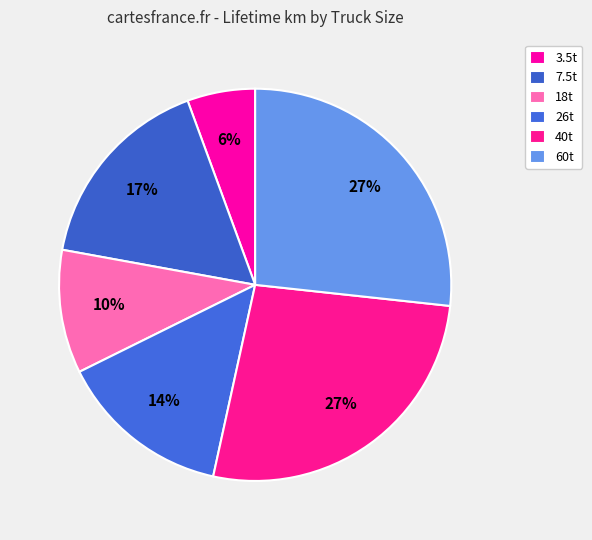

How many slices are in this pie chart?

6